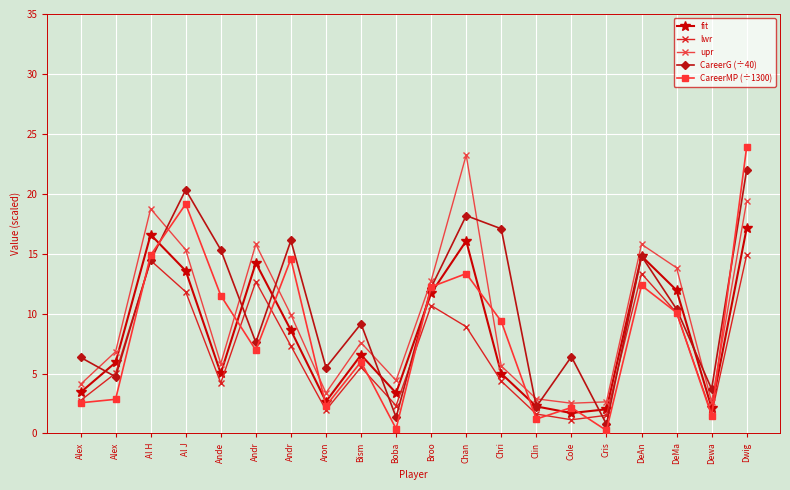

What is the maximum value shown in the chart?

23.9